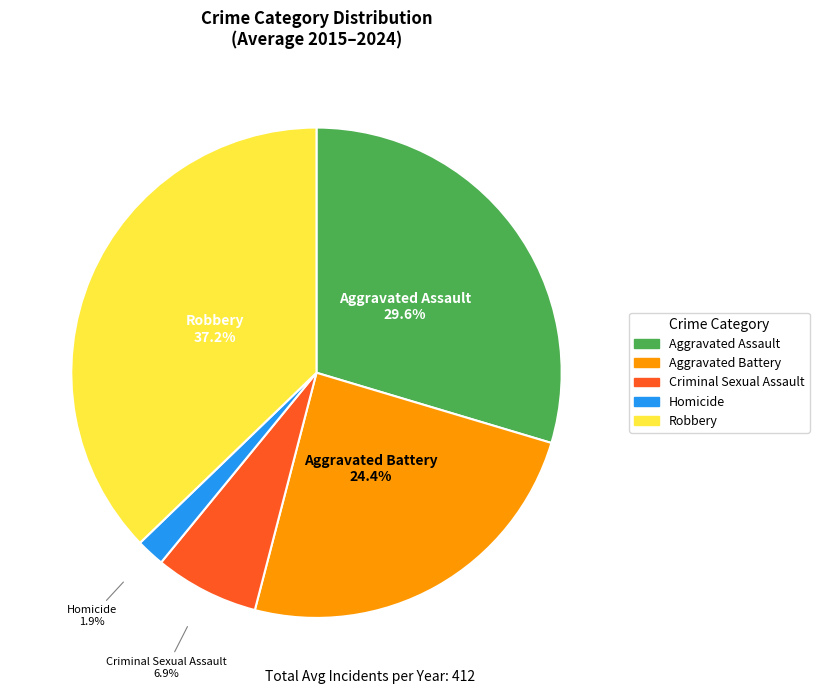

Combined, do Criminal Sexual Assault and Aggravated Battery account for over 50%?

No